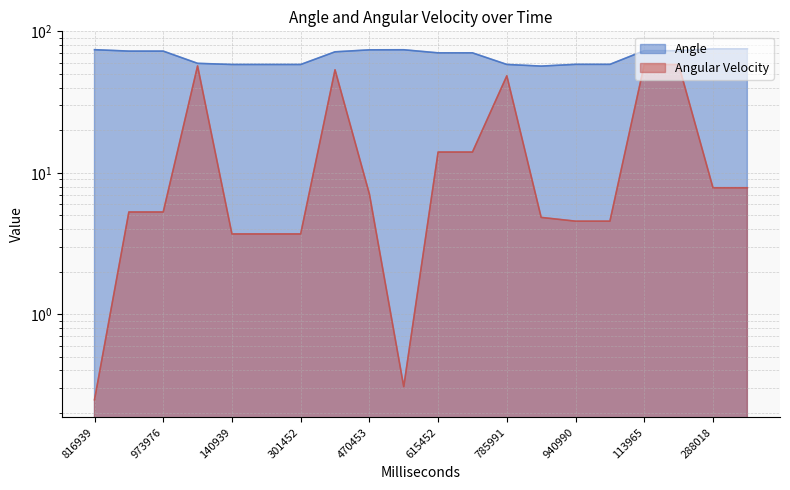

True or false: Angular Velocity and Angle cross at least once.

False